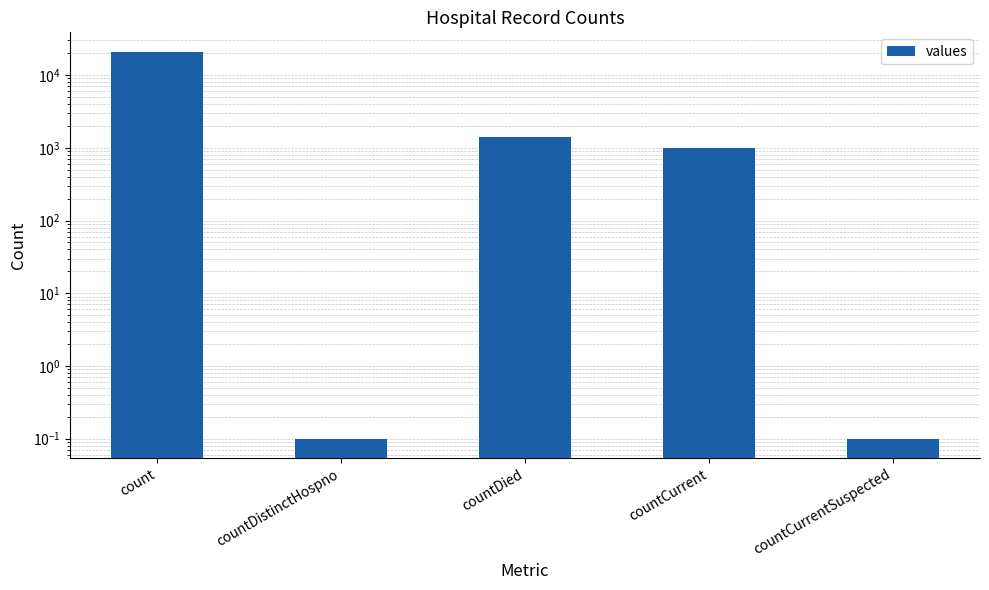

Reading left to right, list all the values displayed in this chart.

21050.0	0.1	1405.0	1006.0	0.1